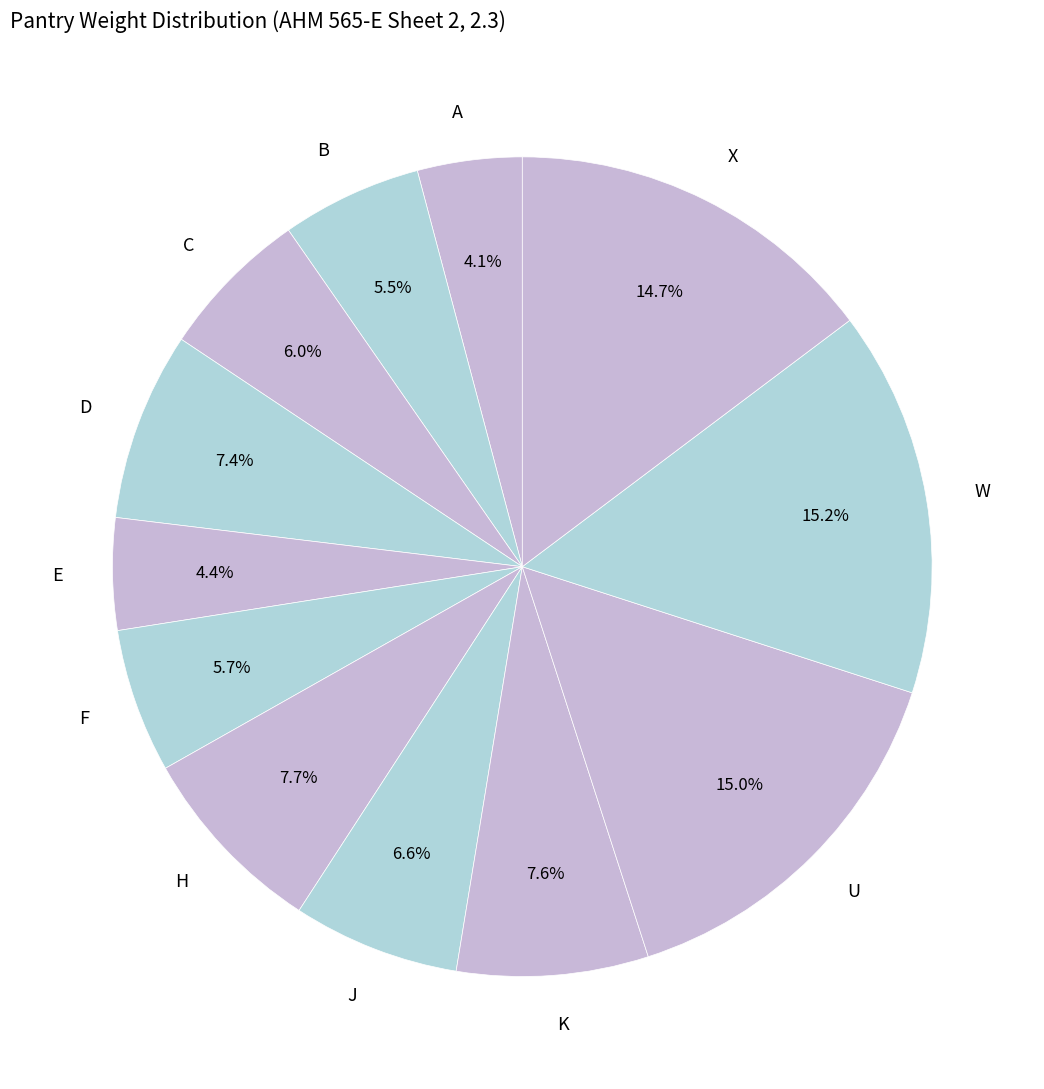

How many segments does this pie chart have?

12